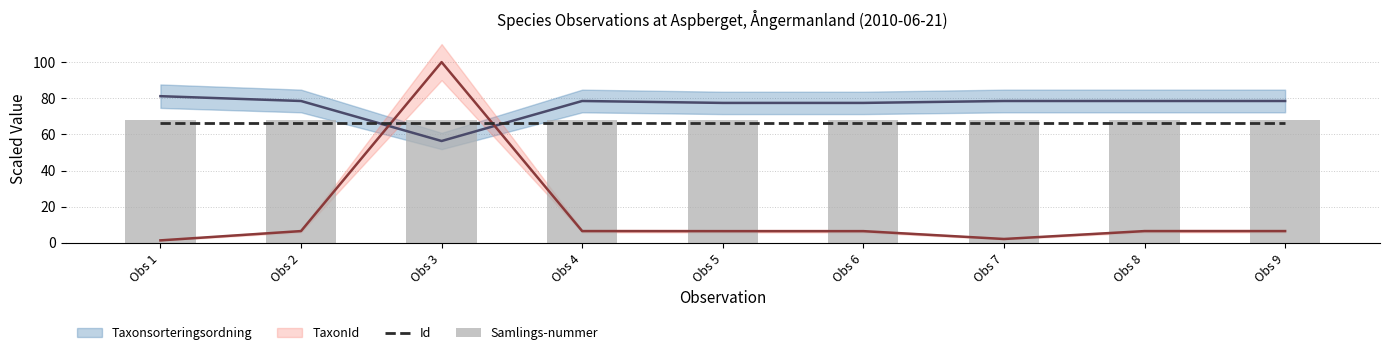

The value of Samlings-nummer at Obs 5 is 68.2. True or false?

True